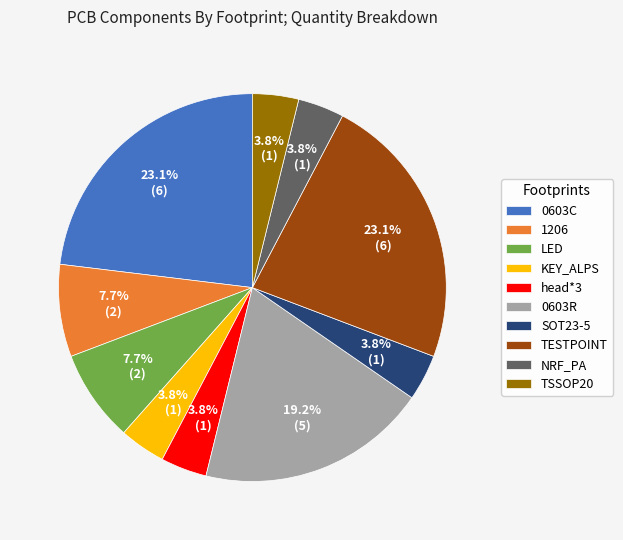

To the nearest percent, what portion does SOT23-5 represent?

4%